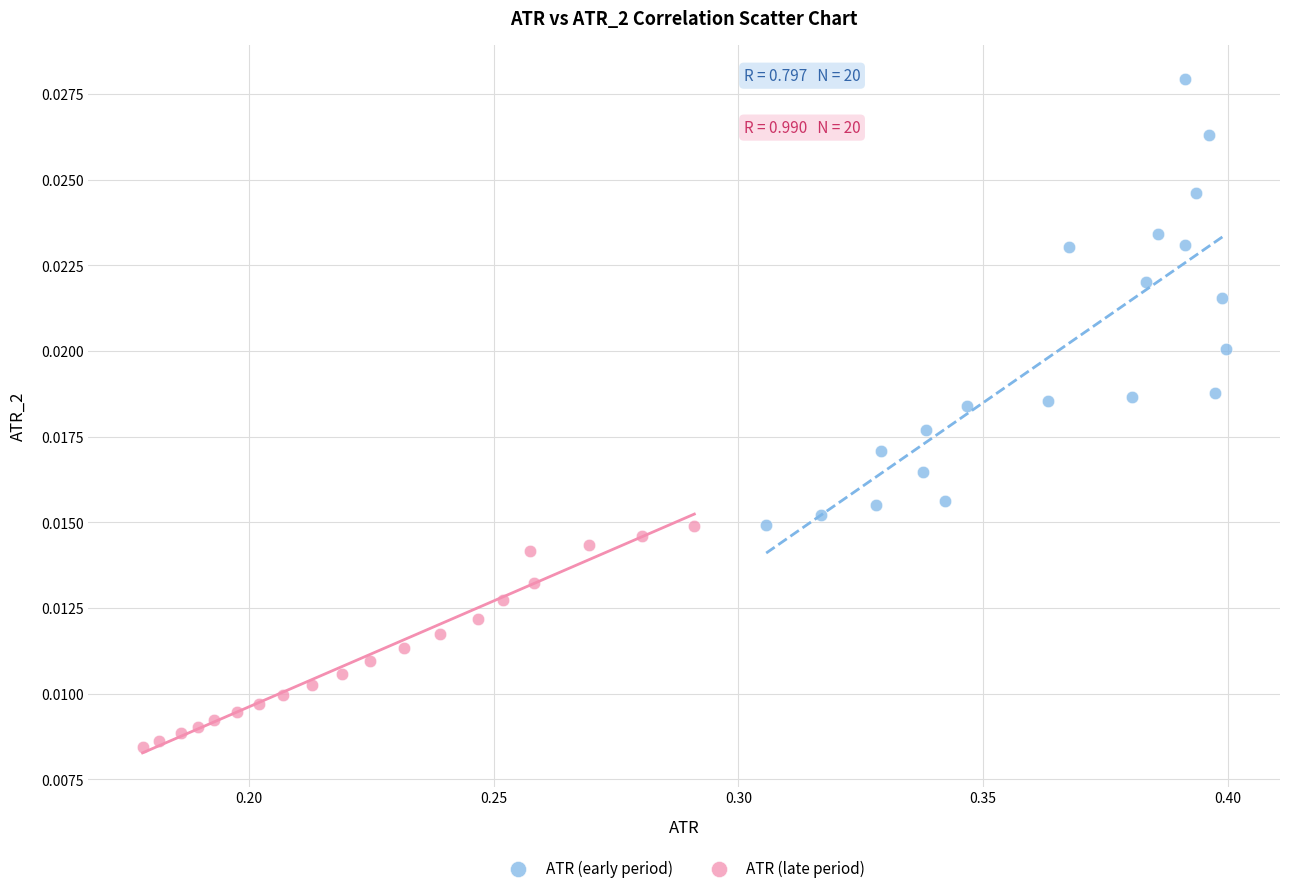

Which series has the largest Y range (max minus min)?

ATR (early period)